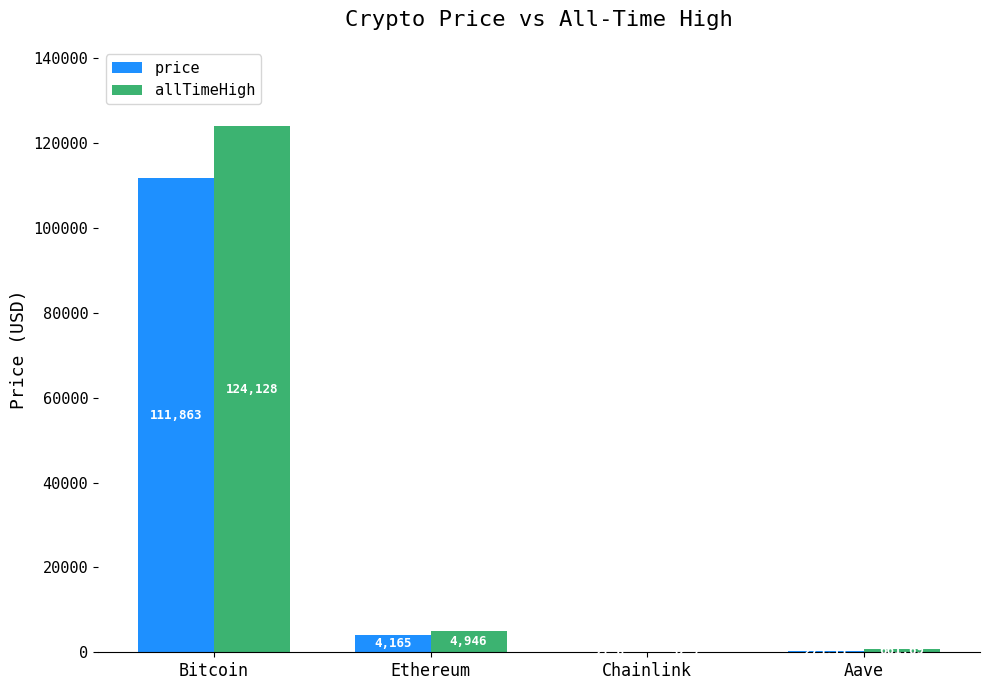

Which category has the highest value in the allTimeHigh series?

Bitcoin